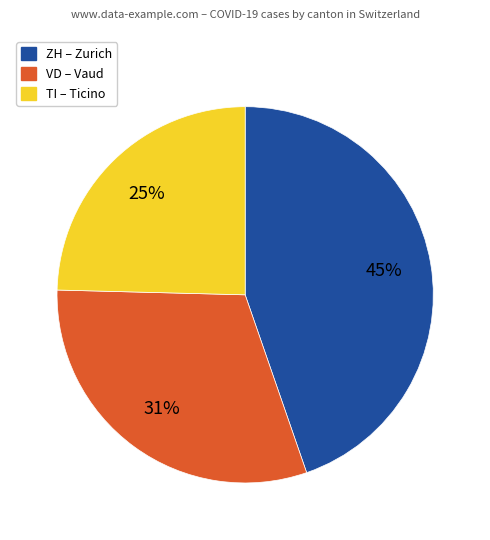

Does any single category account for the majority?

No